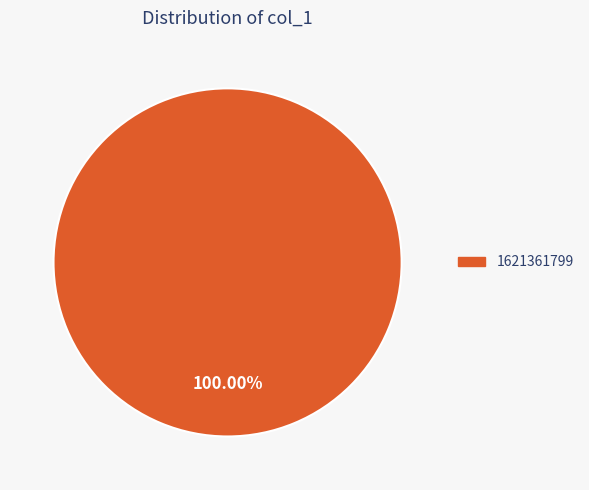

How many segments does this pie chart have?

1